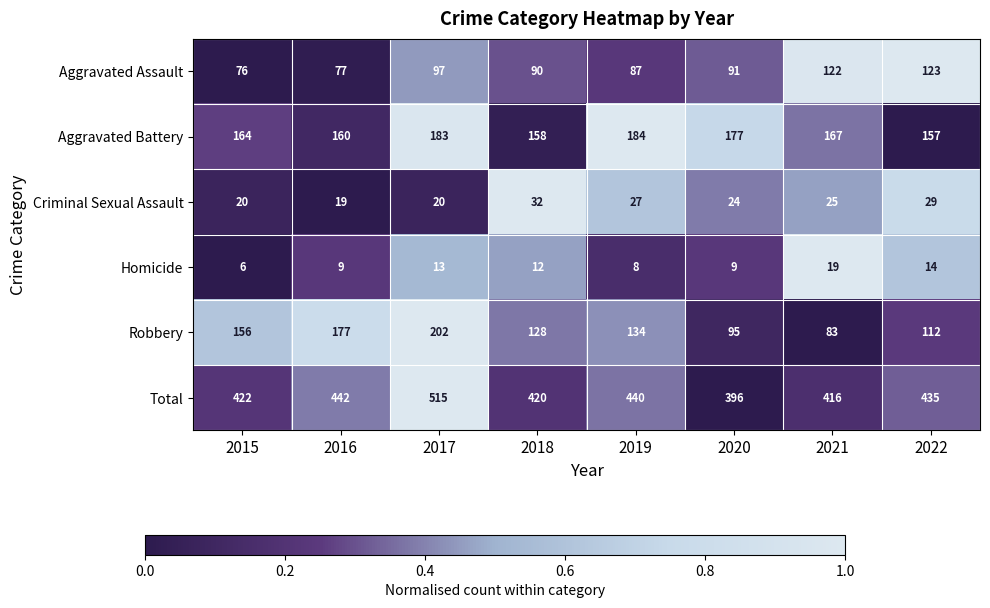

What is the greatest value displayed?

515